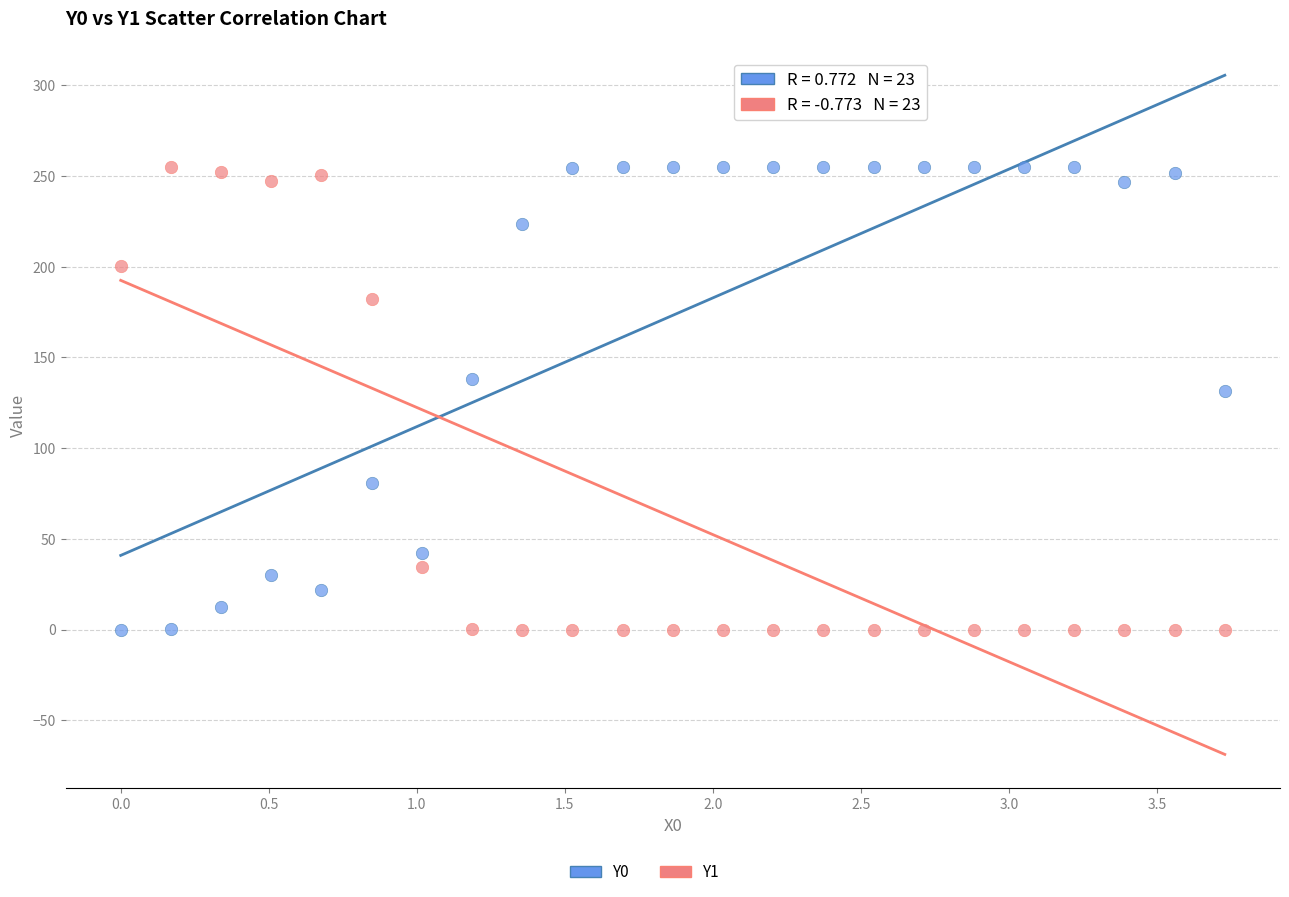

Across all series, what Y value is closest to 127?

131.4